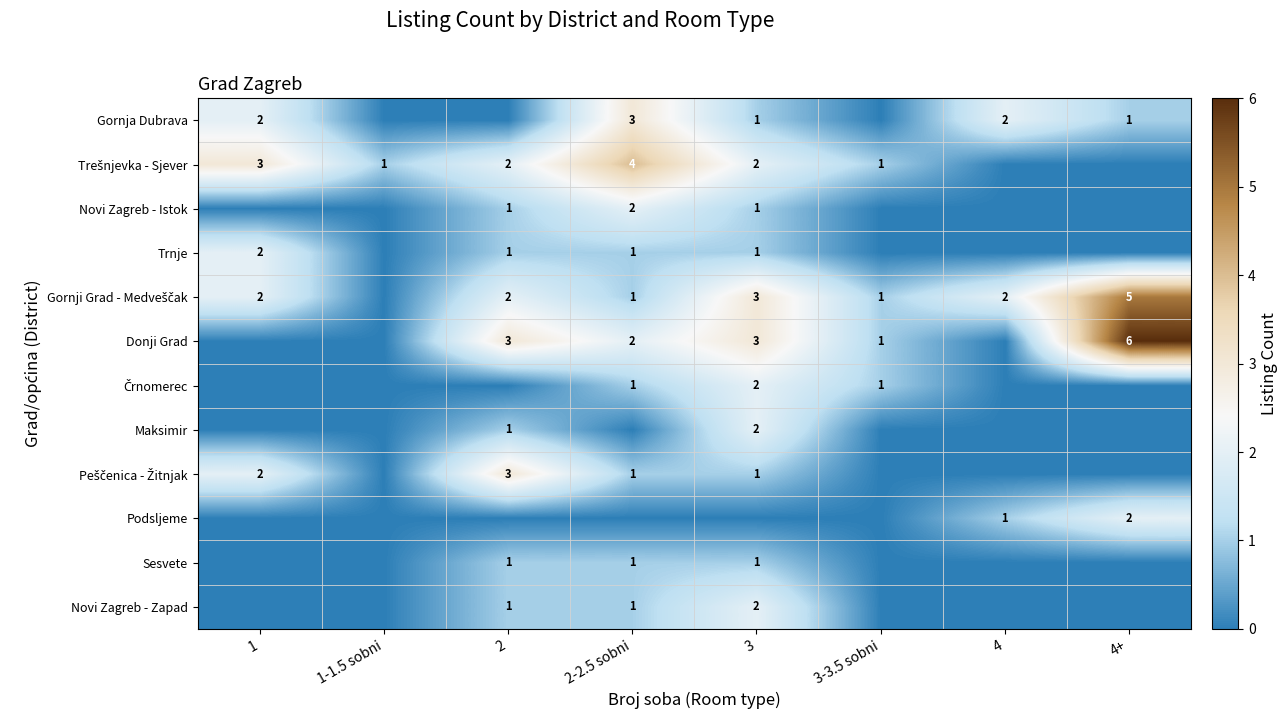

The value of Podsljeme at 4 is 1. True or false?

True